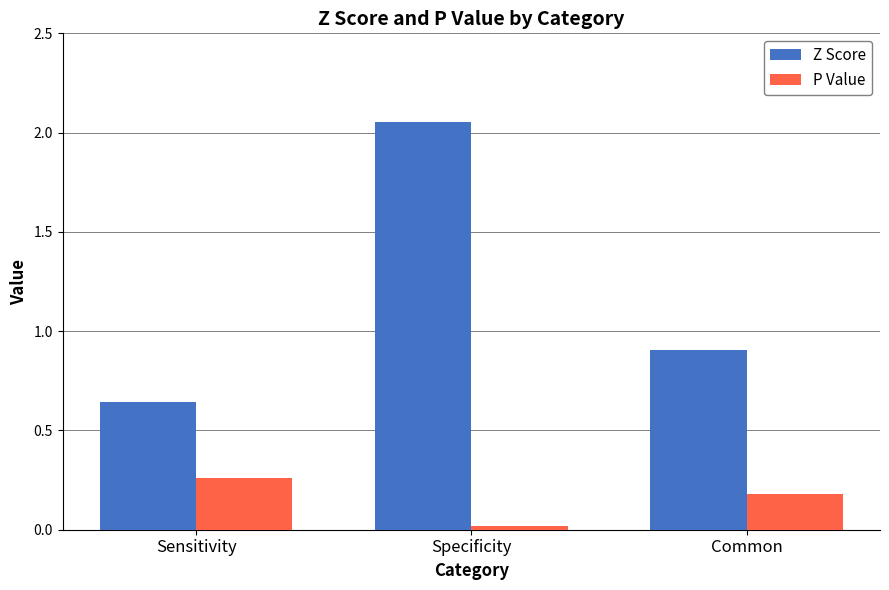

What is the label of the 1st bar from the left?

Sensitivity